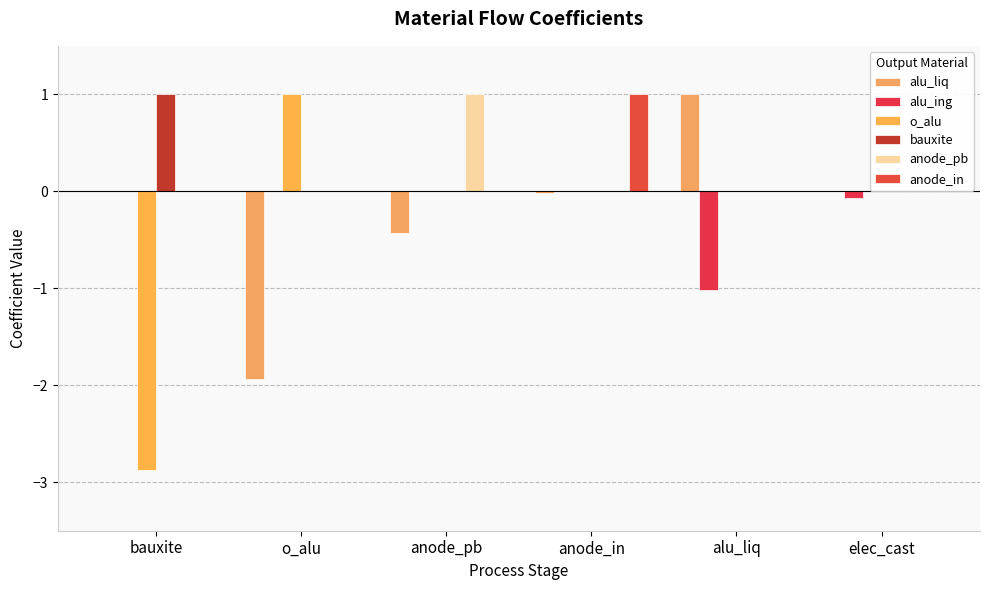

Does the chart contain stacked bars?

No